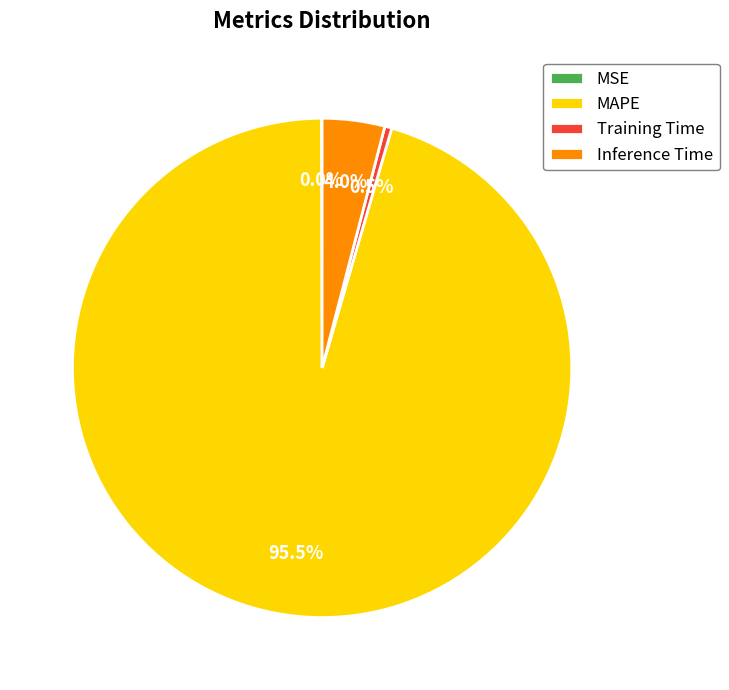

What is the majority slice?

MAPE